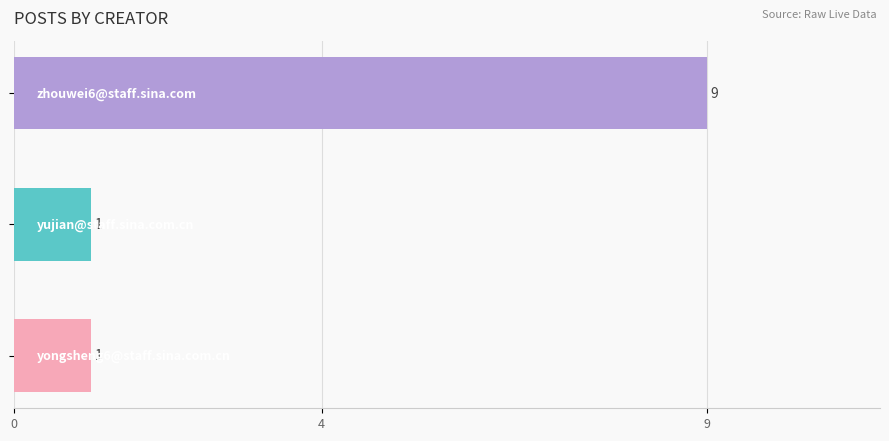

Count the values in the range 1 to 9.

3